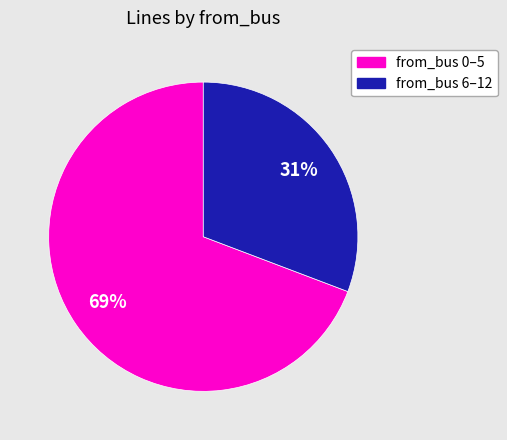

How many slices are in this pie chart?

2